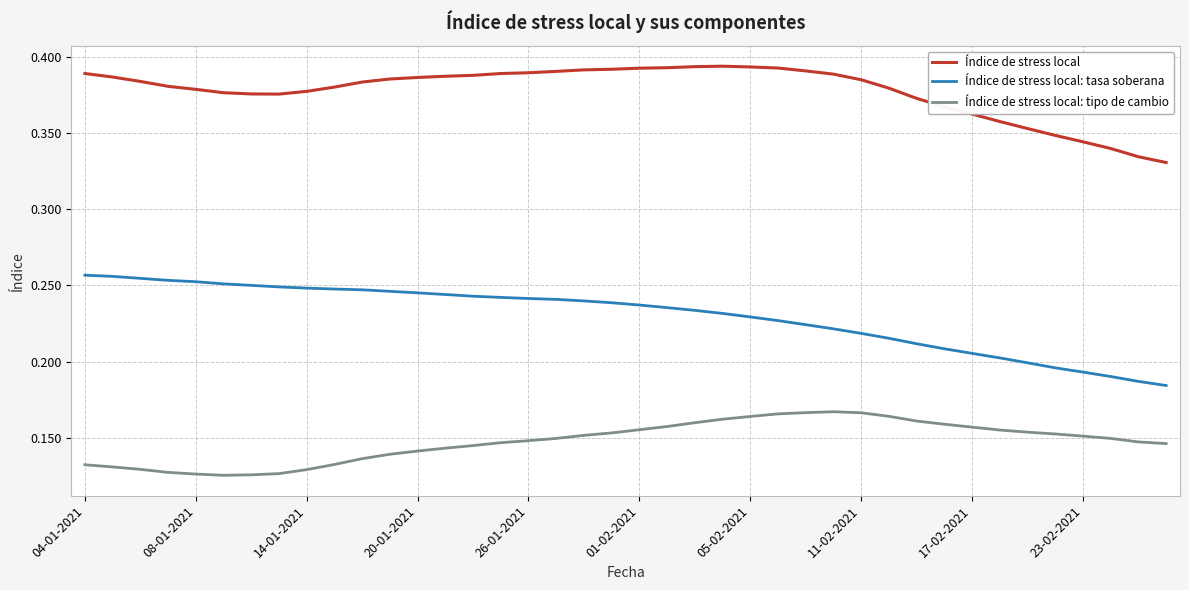

True or false: Índice de stress local and Índice de stress local: tipo de cambio cross at least once.

False